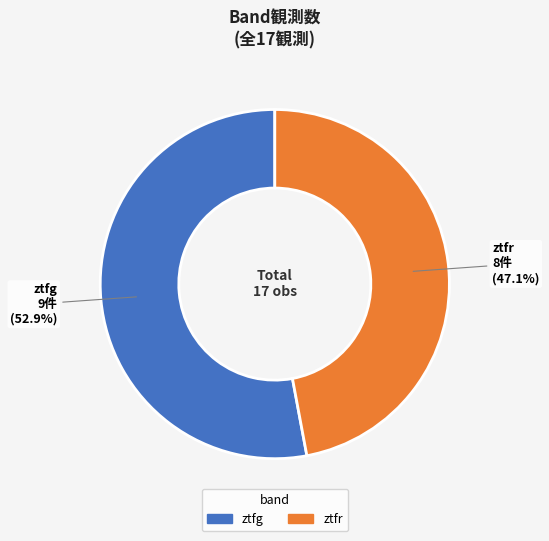

Approximately how many times larger is the value at ztfg compared to ztfr?

1.1